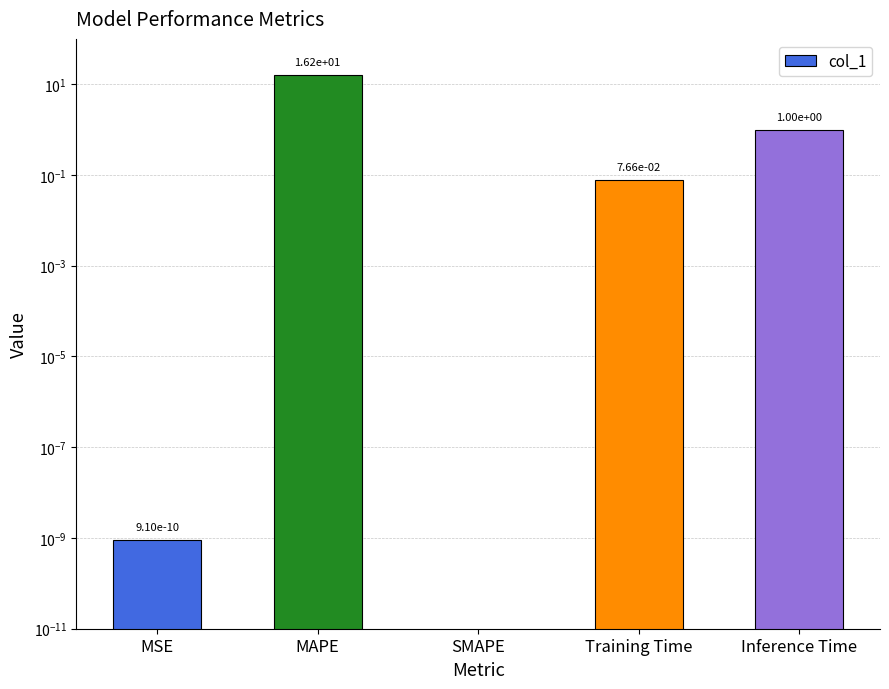

What is the value of the 2nd bar from the left?

16.2